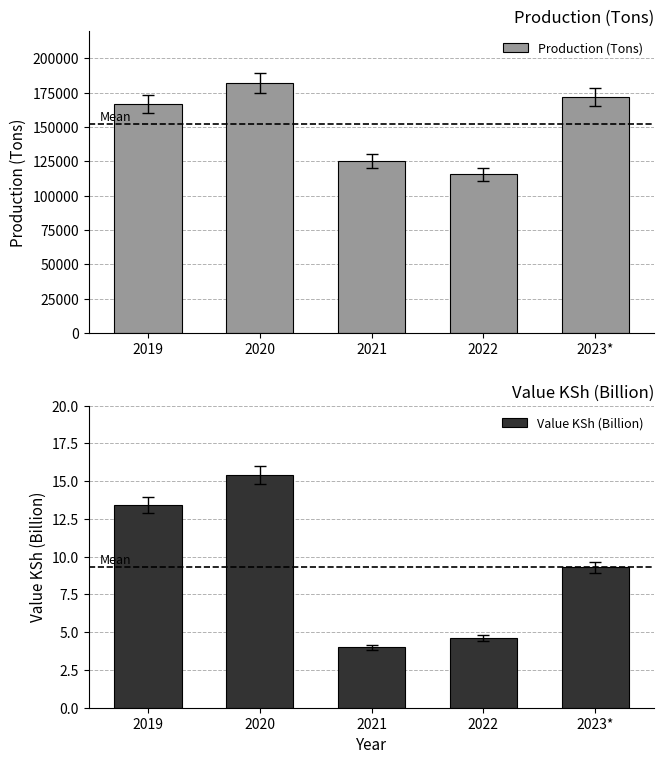

What is the value of the Production (Tons) bar at the 4th from the left?

115608